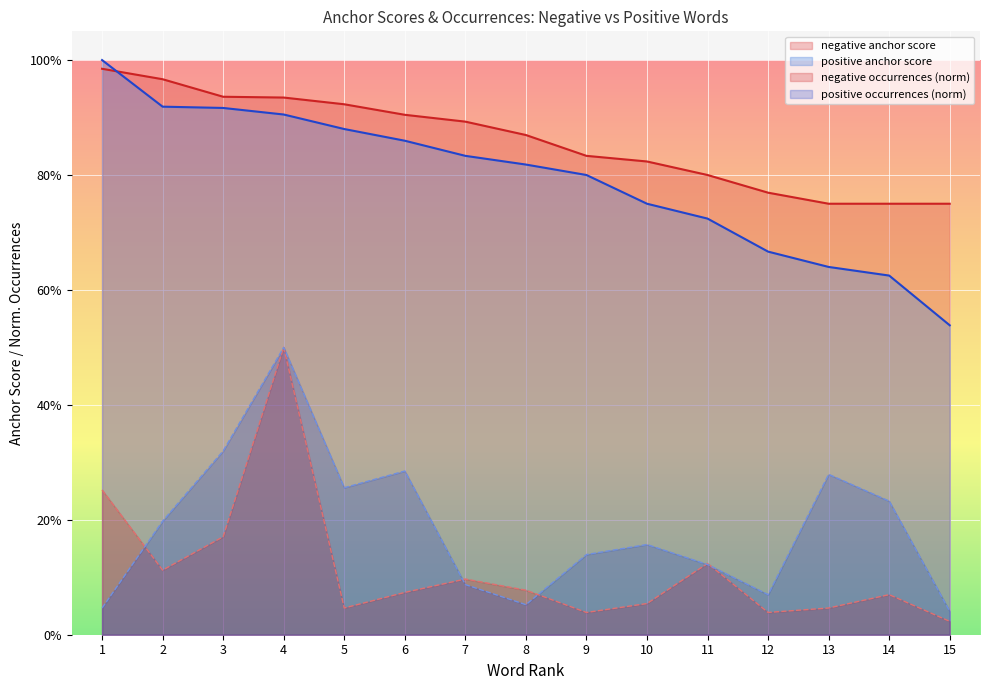

True or false: negative anchor score and negative occurrences cross at least once.

False